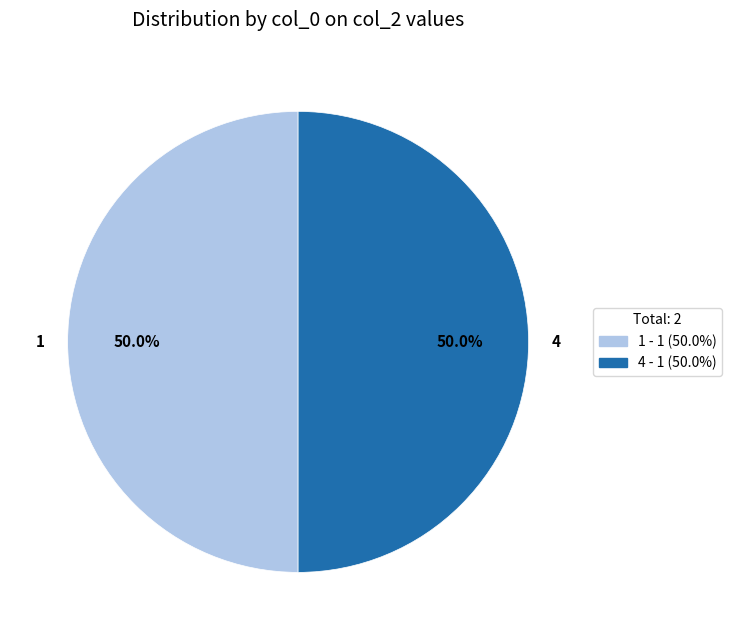

Approximately how many times larger is the value at 1 compared to 4?

1.0